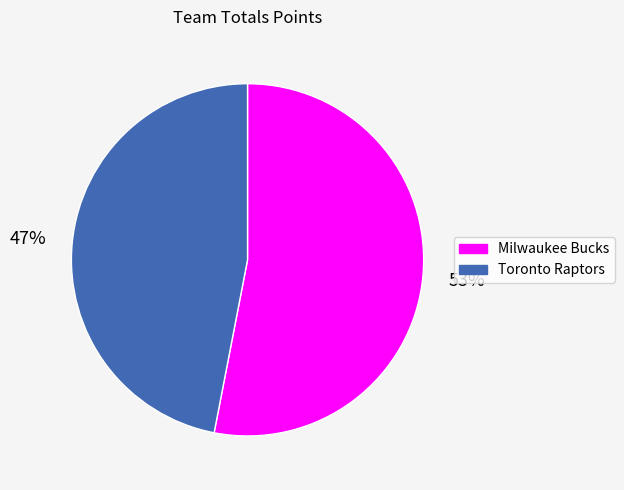

What is the smallest slice in the pie chart?

Toronto Raptors